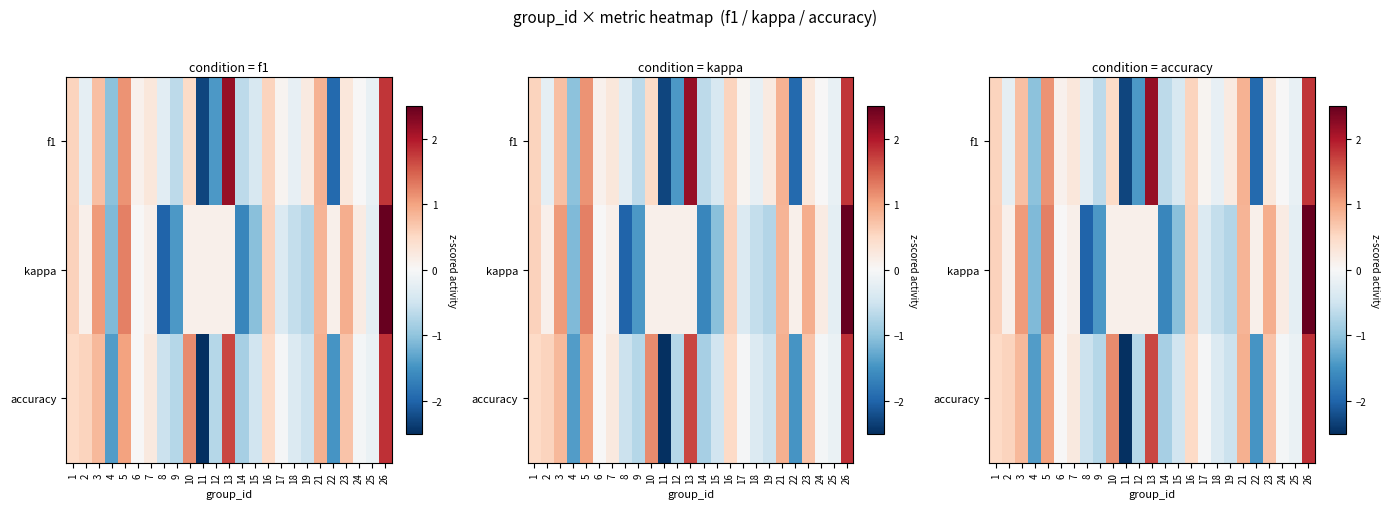

What is the total value across all series at 2?

0.5